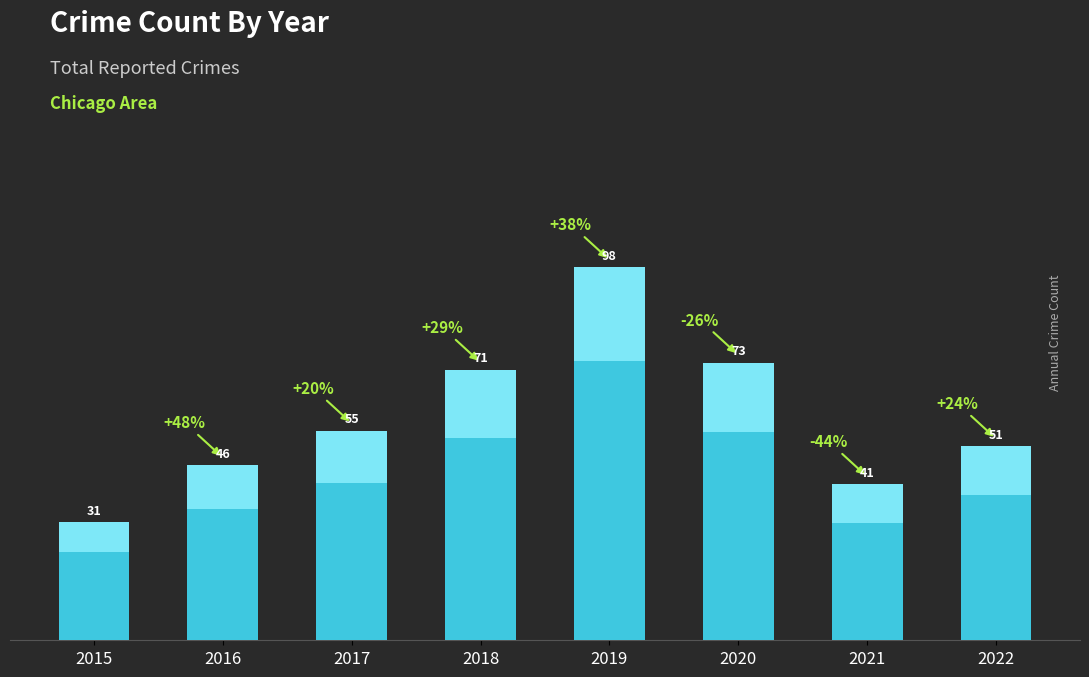

Does the chart contain stacked bars?

No